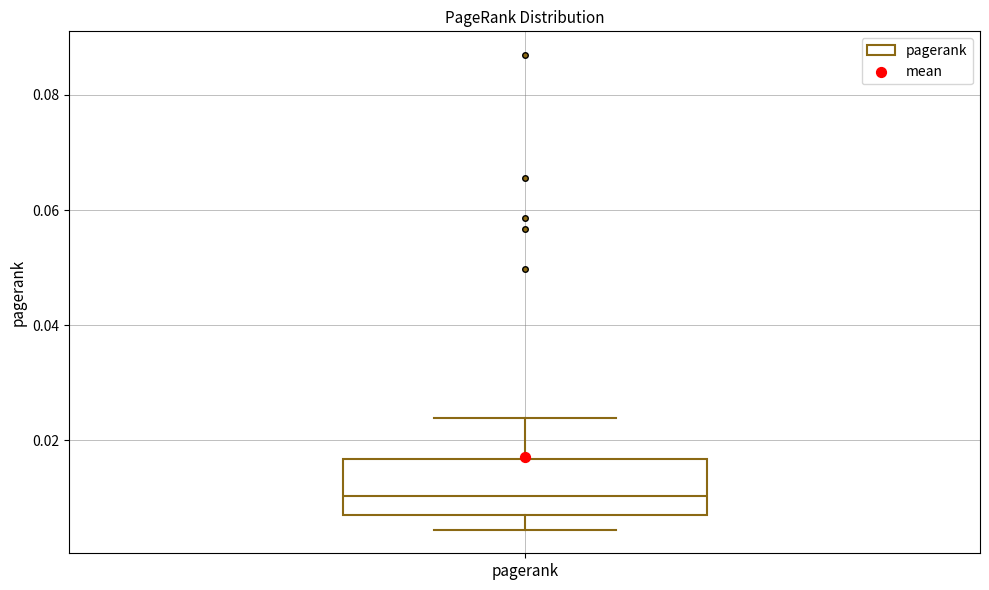

Transcribe this box plot: give where the median line is, the range the box spans, and where the two whiskers end, as read against the y-axis. The values are not printed on the chart, so give them approximately, as read against the axis.

median 0.010, box 0.008 to 0.016, whiskers 0.004 to 0.024